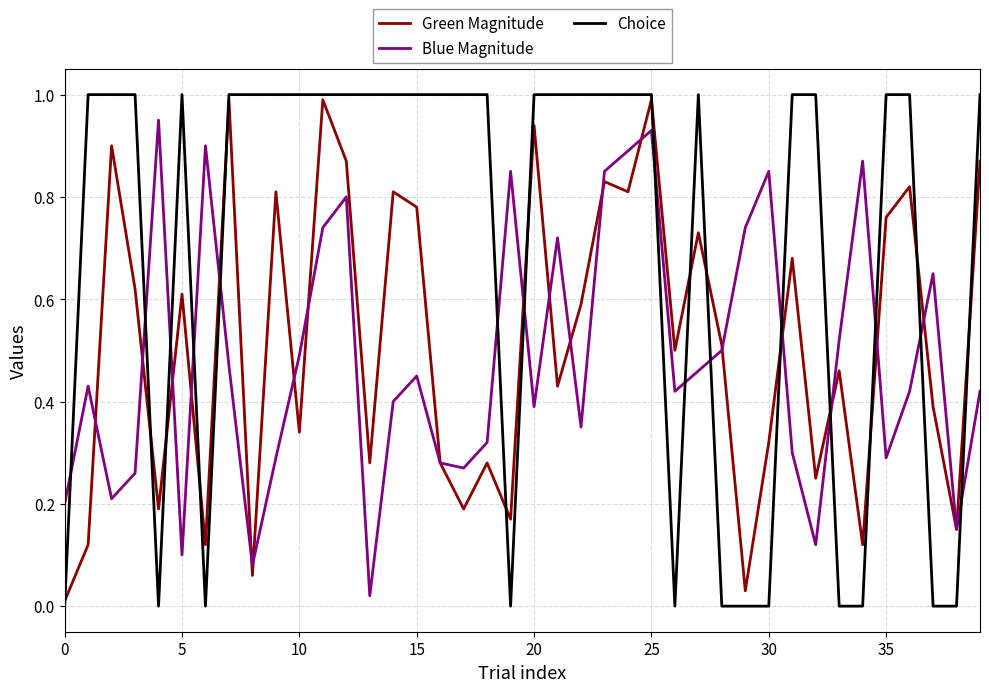

What is the greatest value displayed?

1.0